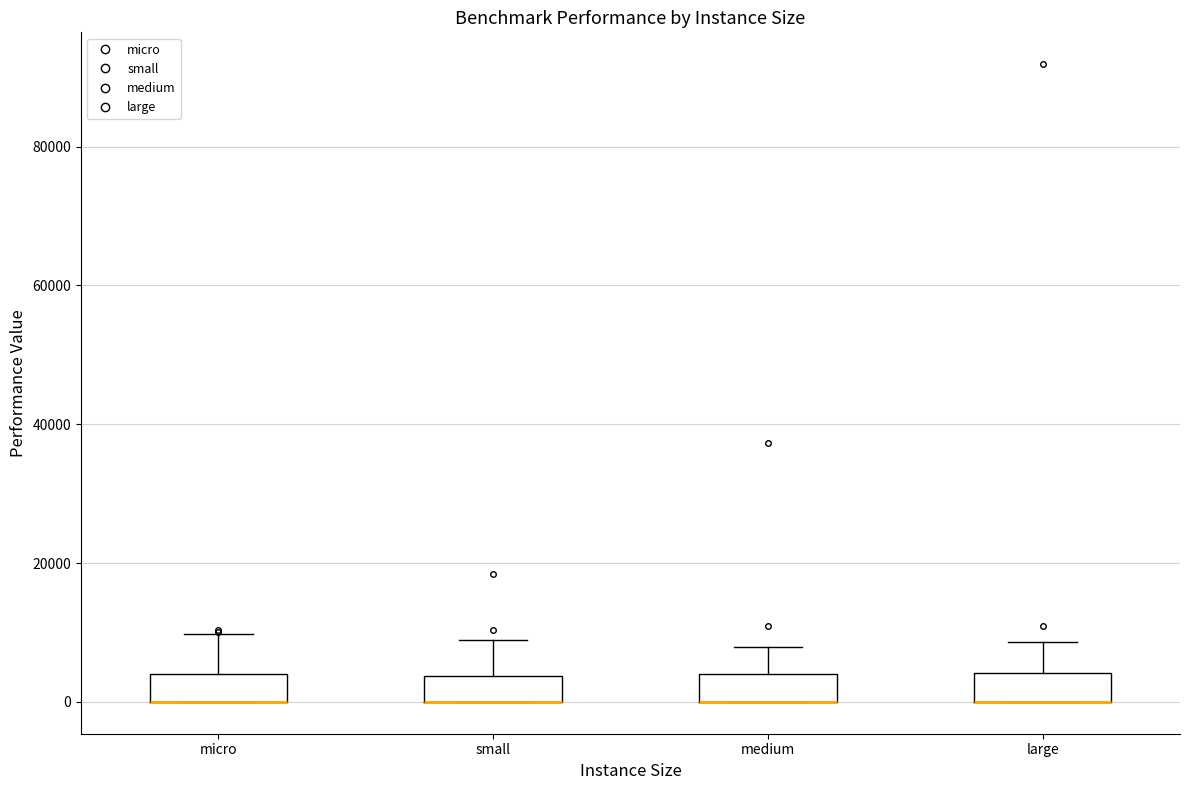

Reading left to right, transcribe this box plot: for each box, give where its median line is, the range the box spans, and where its two whiskers end, as read against the y-axis. The values are not printed on the chart, so give them approximately, as read against the axis.

micro: median 0 (drawn on the box's lower edge), box 0 to 4000, whiskers 0 to 10000
small: median 0 (drawn on the box's lower edge), box 0 to 4000, whiskers 0 to 8000
medium: median 0 (drawn on the box's lower edge), box 0 to 4000, whiskers 0 to 8000
large: median 0 (drawn on the box's lower edge), box 0 to 4000, whiskers 0 to 8000